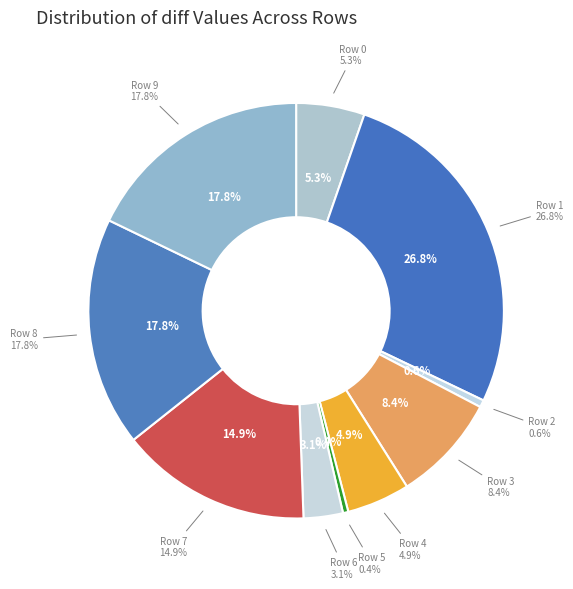

The Row 5 slice represents 0% of the pie. True or false?

True